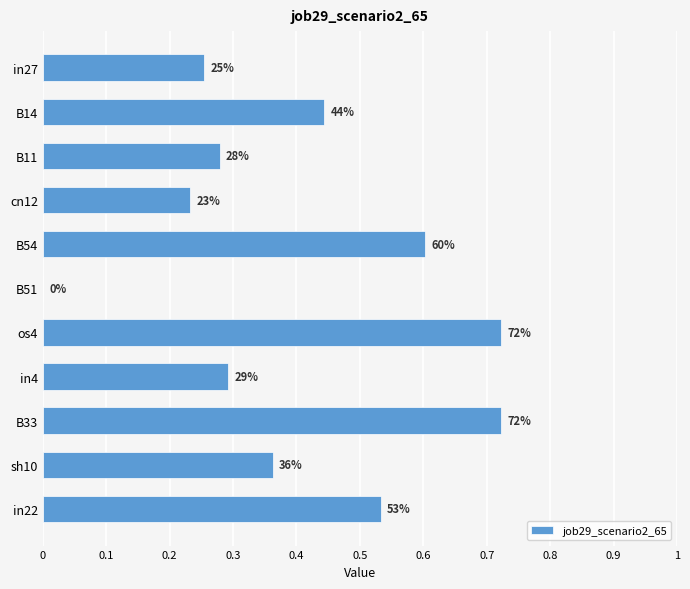

Are the bars horizontal?

Yes